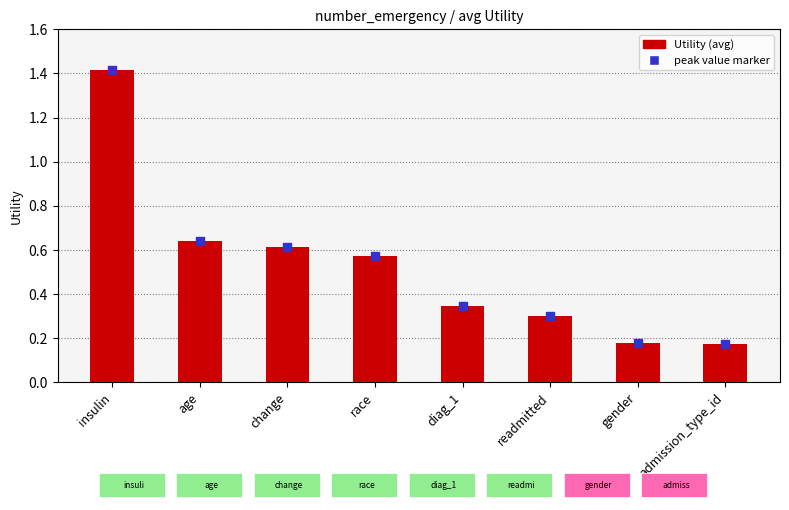

At how many categories does at least one series exceed 1?

1